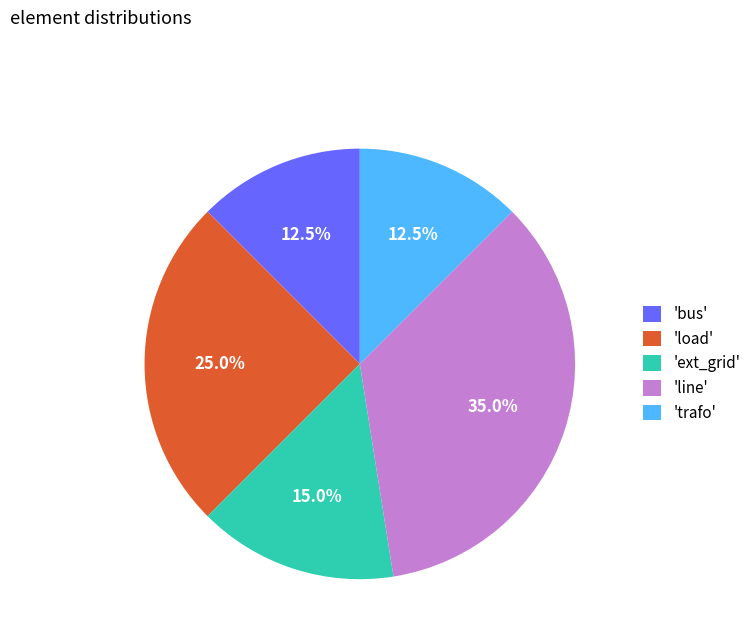

To the nearest percent, what is the average slice percentage?

20%